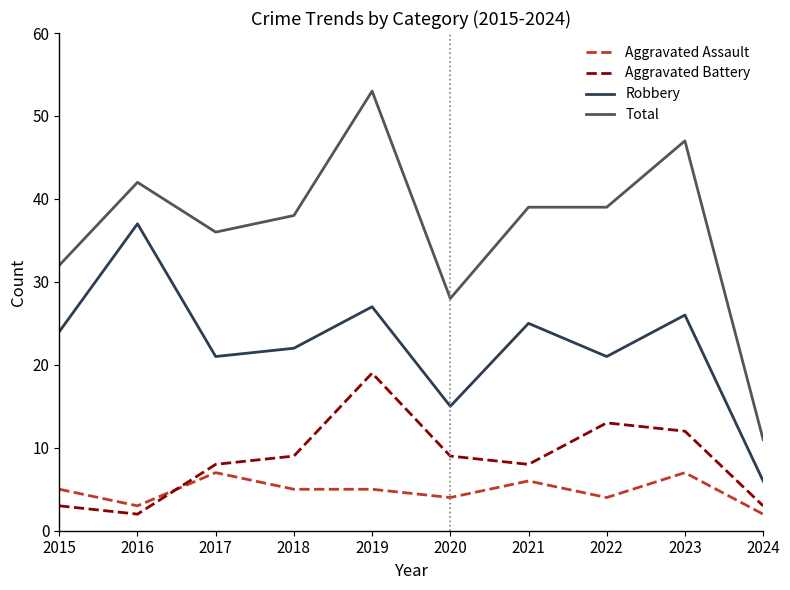

At which category does the chart reach its peak across all series?

2019